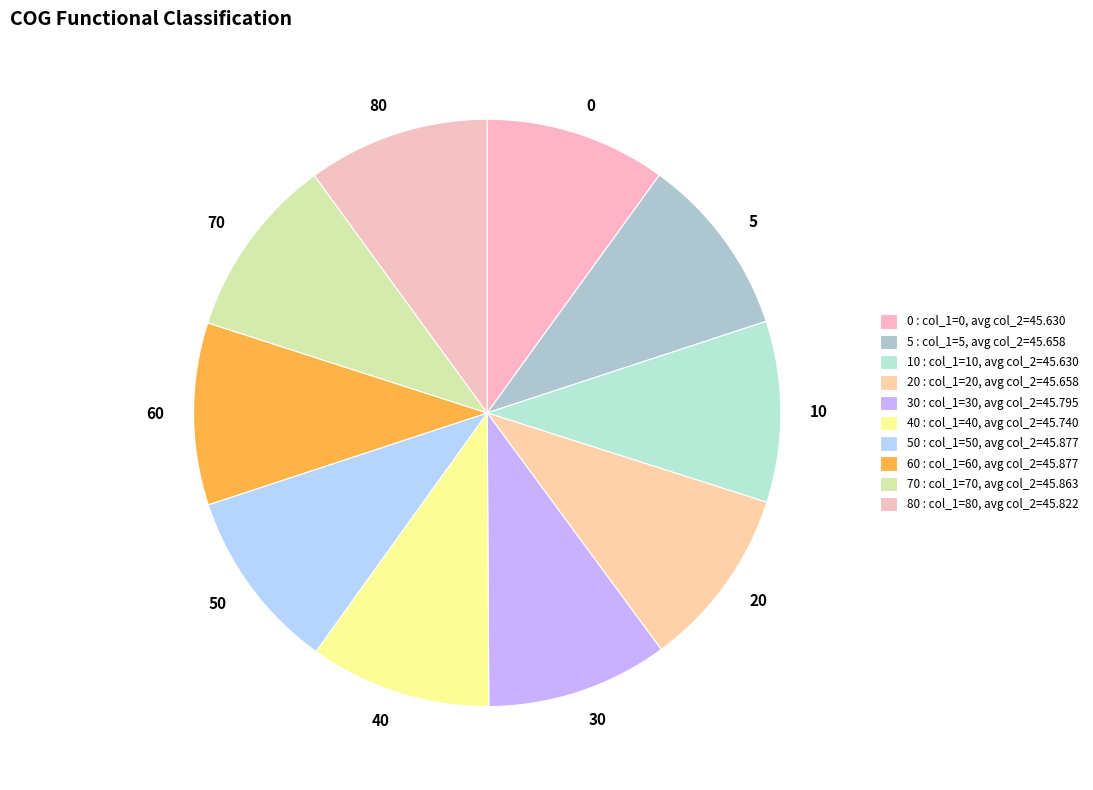

Does 20 represent more than half of the total?

No